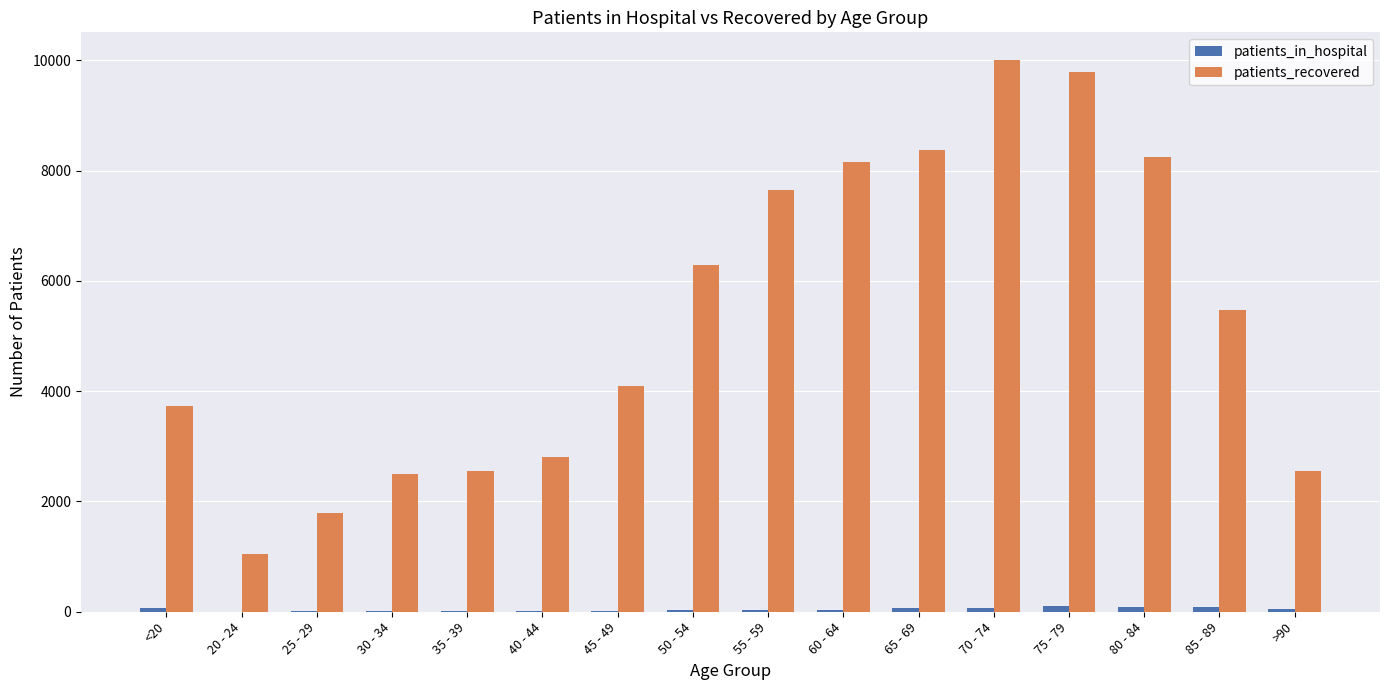

Between <20 and 65 - 69, which series saw the biggest shift?

patients_recovered